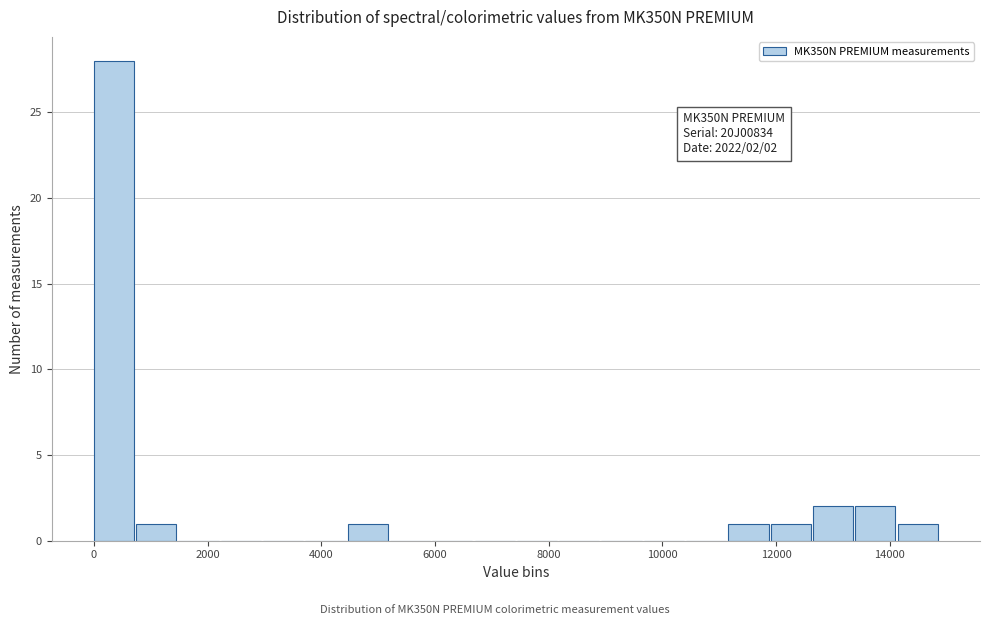

Around what value on the x-axis is the tallest bar? Give the approximate position of its centre, as read against the axis.

400